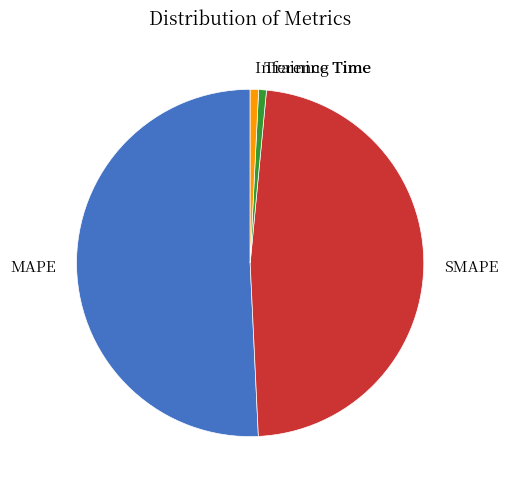

Is the sum of Inference Time and SMAPE greater than half?

No